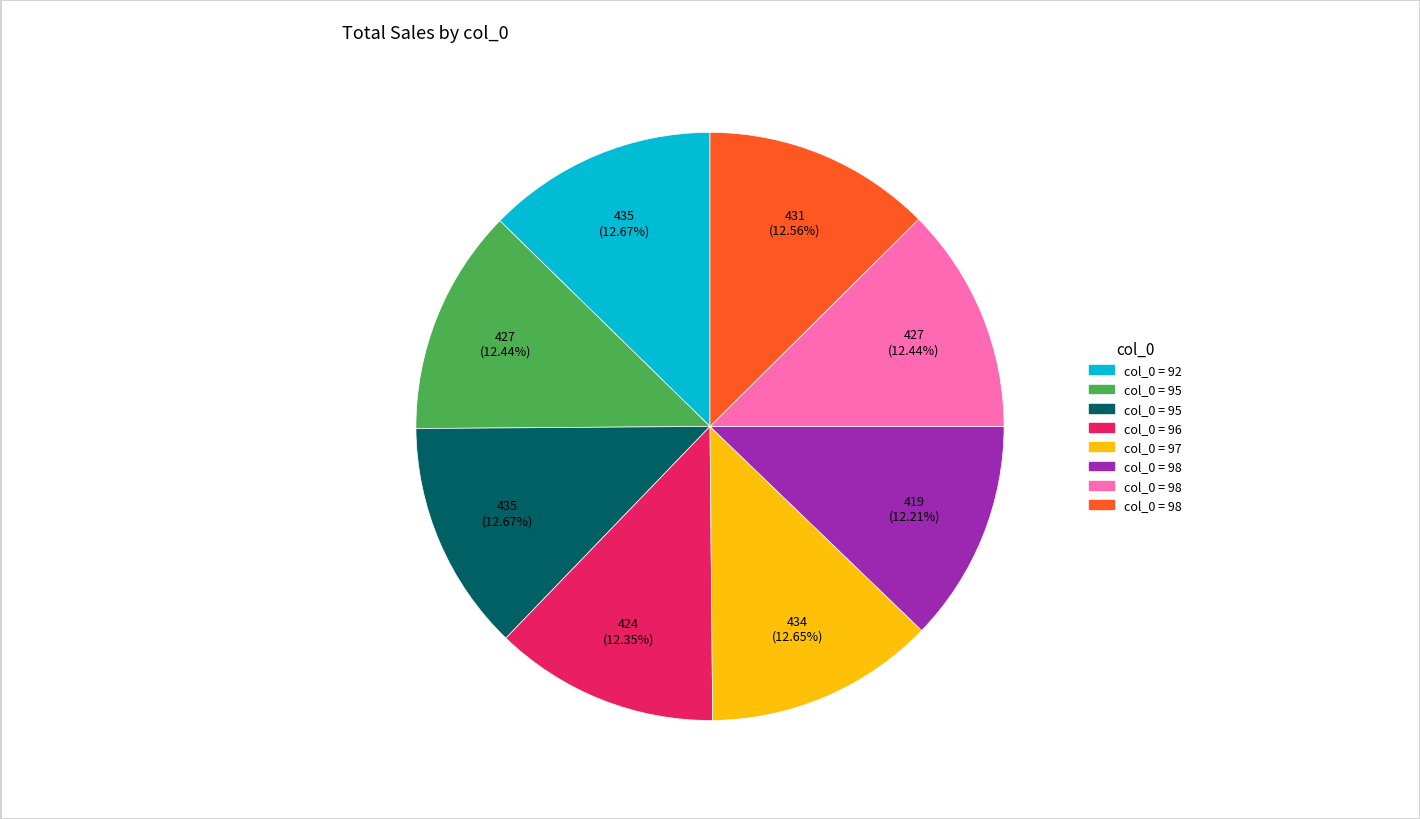

How many slices are in this pie chart?

8